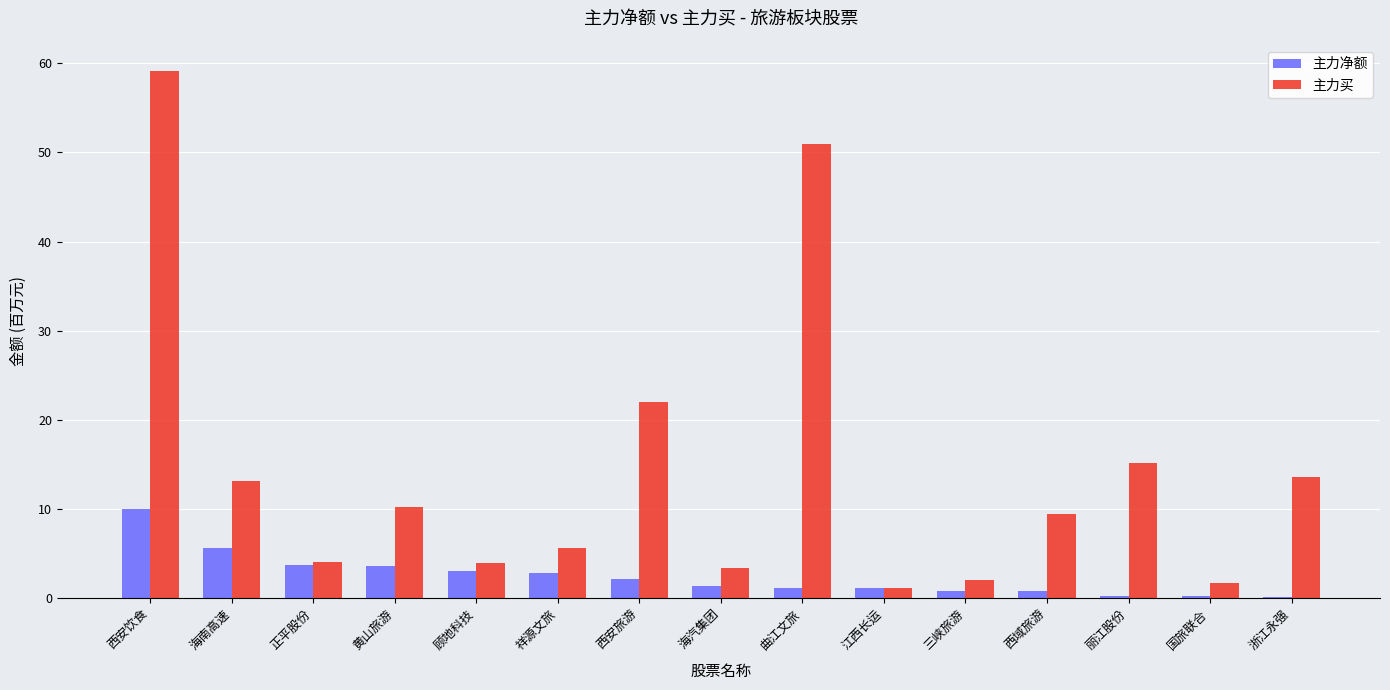

What is the maximum value for 主力买?

59.1